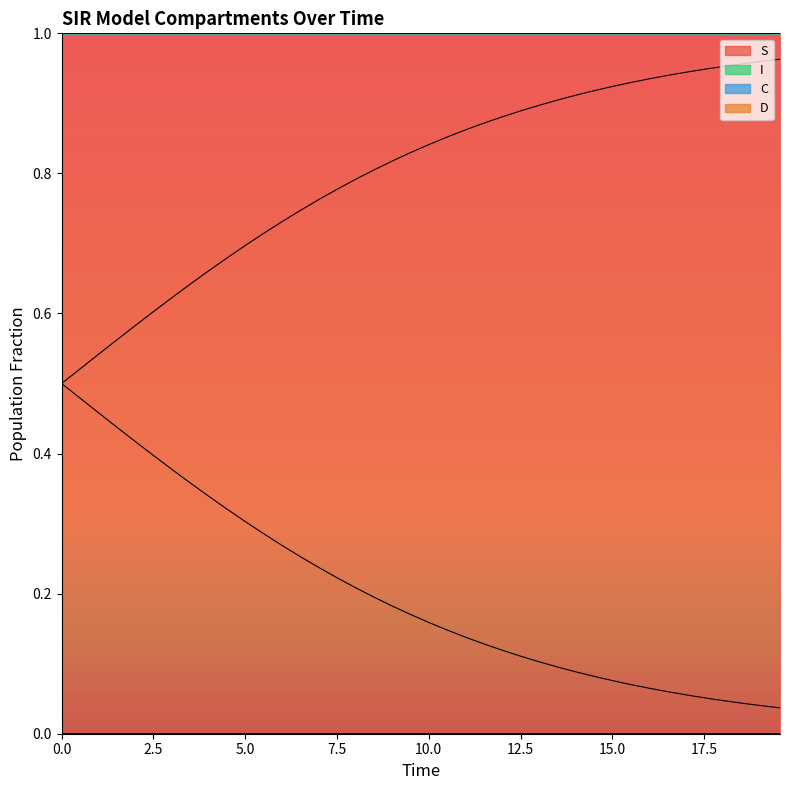

What is the average value of the C series?

0.2